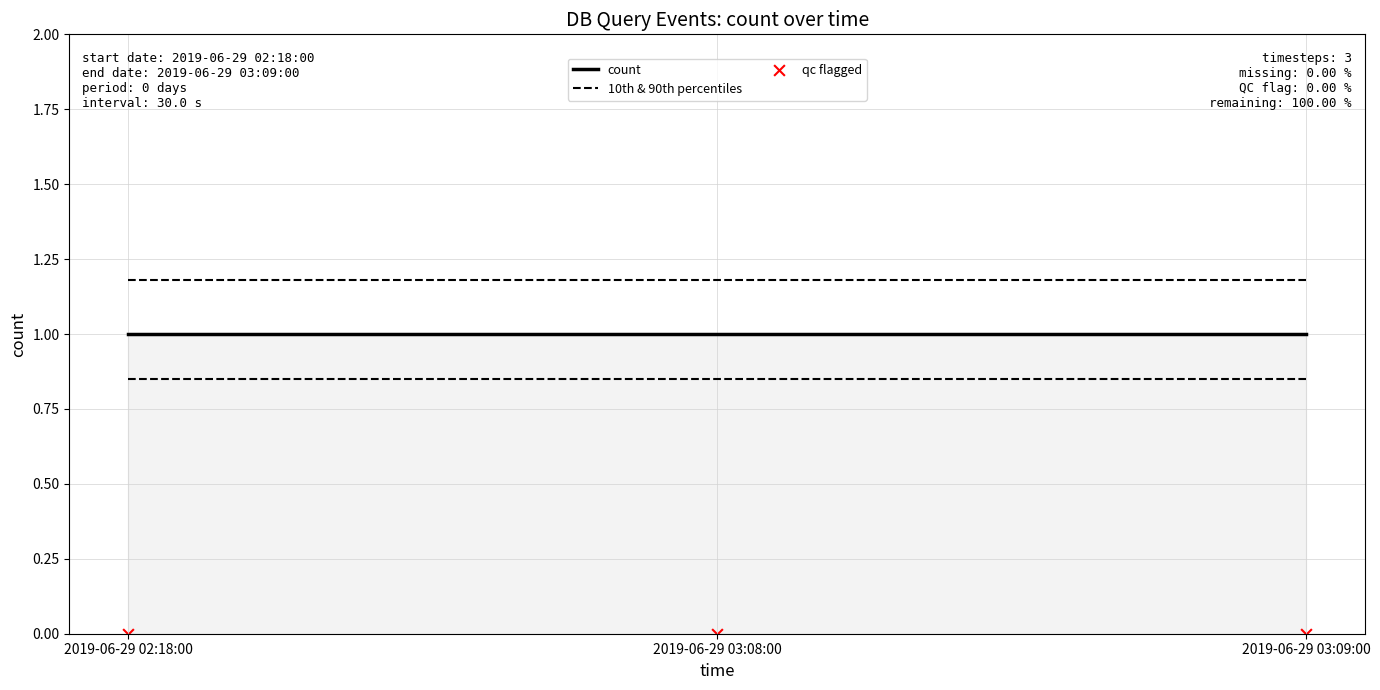

At which category is the sum across all series the highest?

2019-06-29 02:18:00